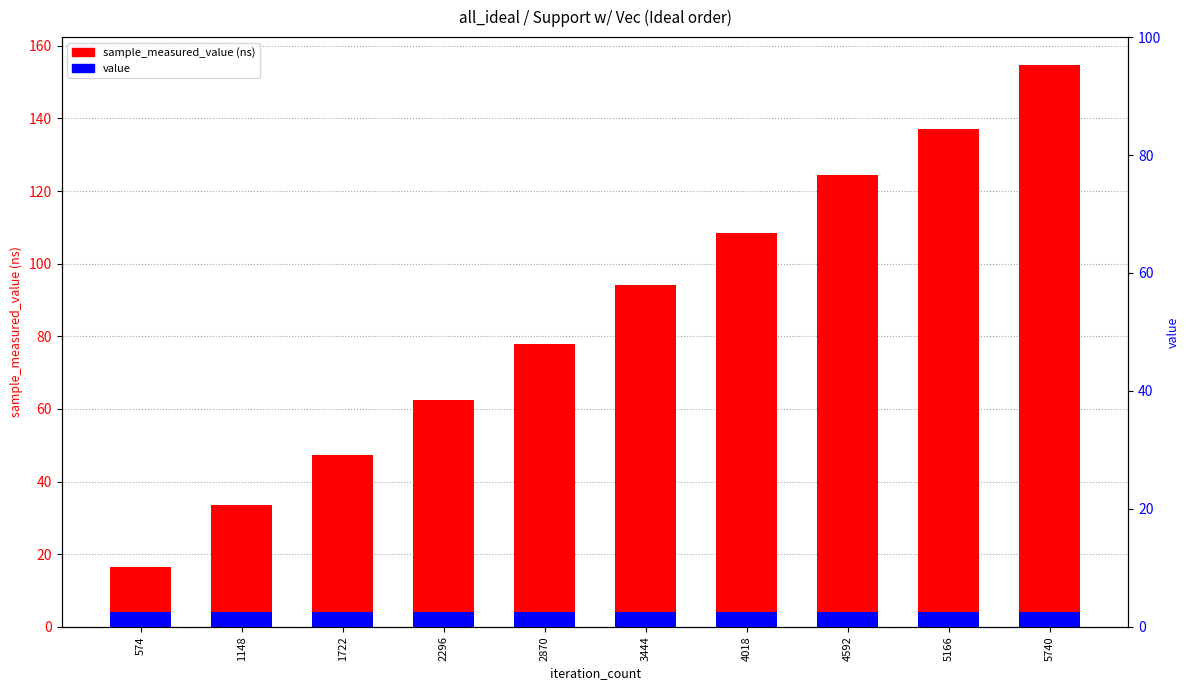

Rank the series at 2870 from highest to lowest value.

sample_measured_value, value